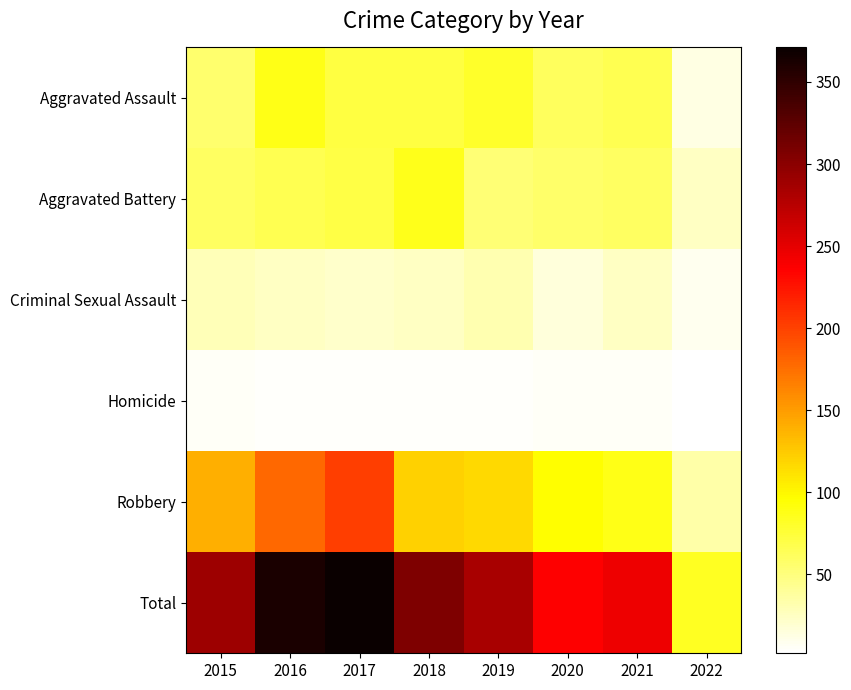

Which has a higher value, 2018 or 2021?

2018